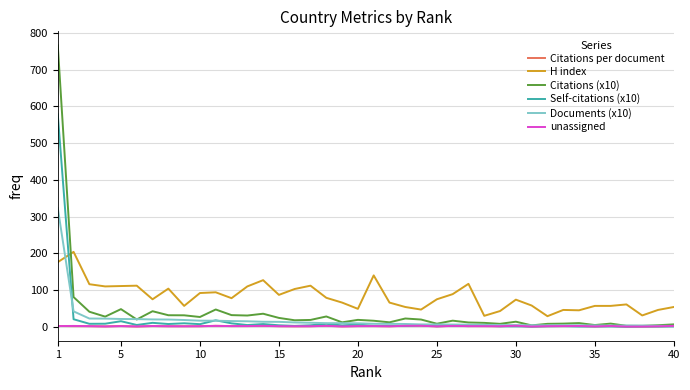

Which series has the widest spread of values?

Citations (x10)